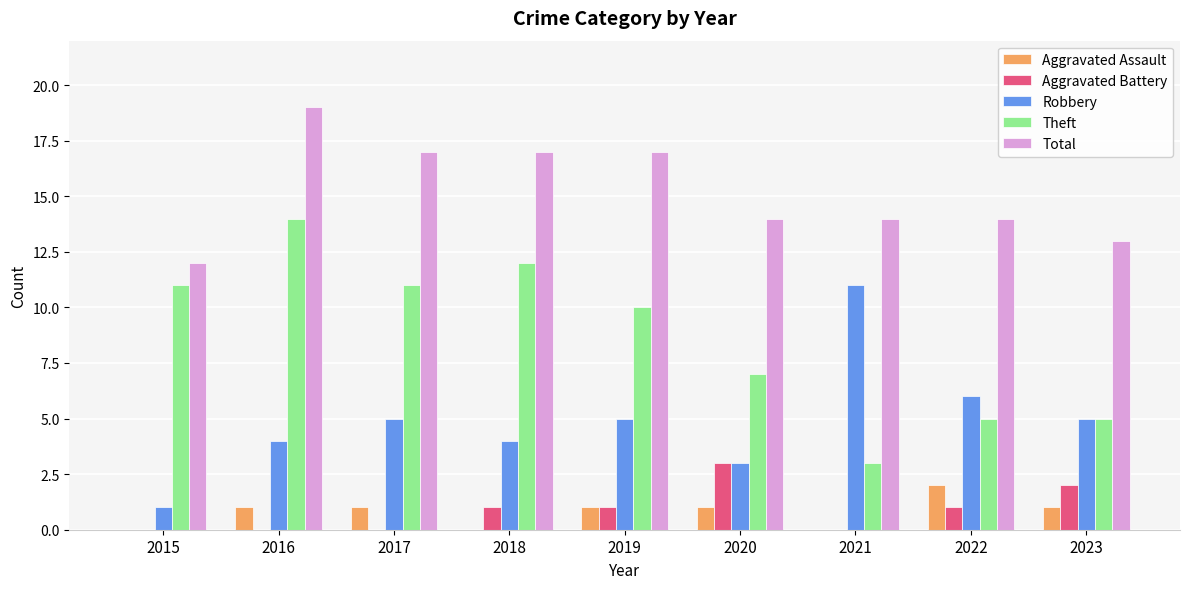

What is the average value of the Aggravated Assault series?

1